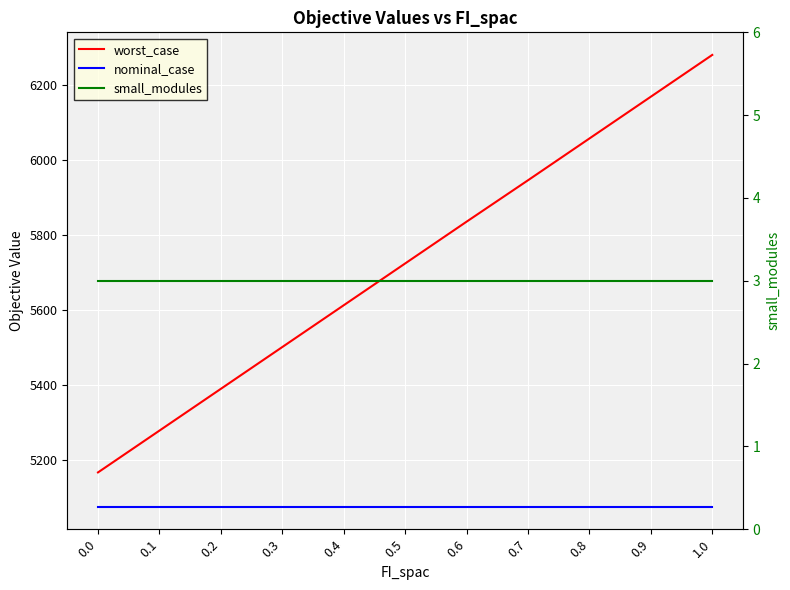

Is this an area chart (filled region under the line)?

No